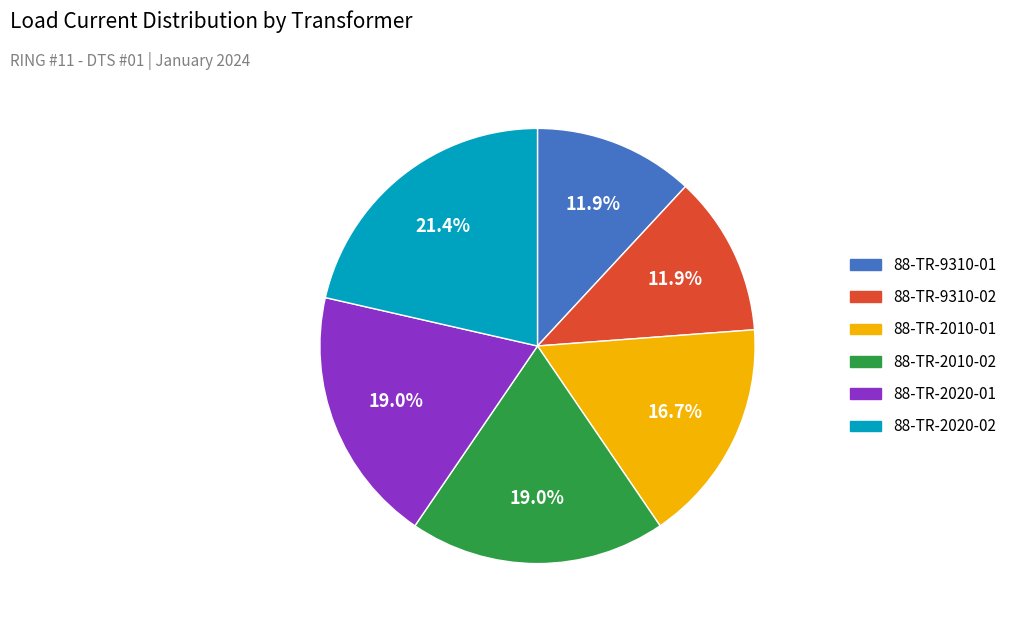

Is there any slice that represents more than half of the pie?

No